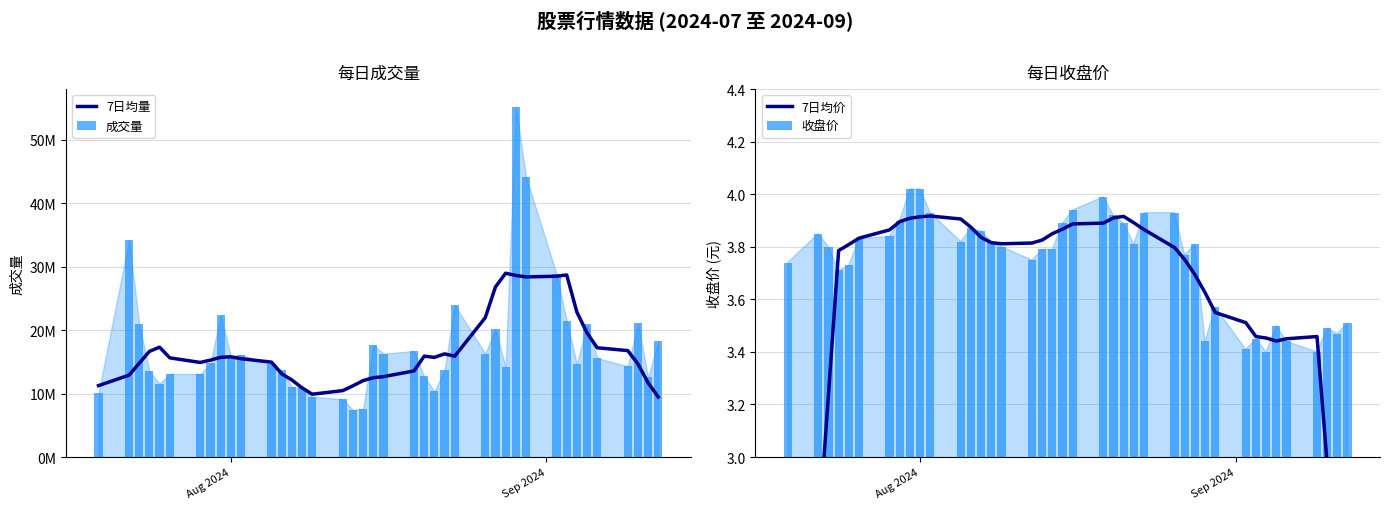

How many data points in 7日均价 are above 3?

35